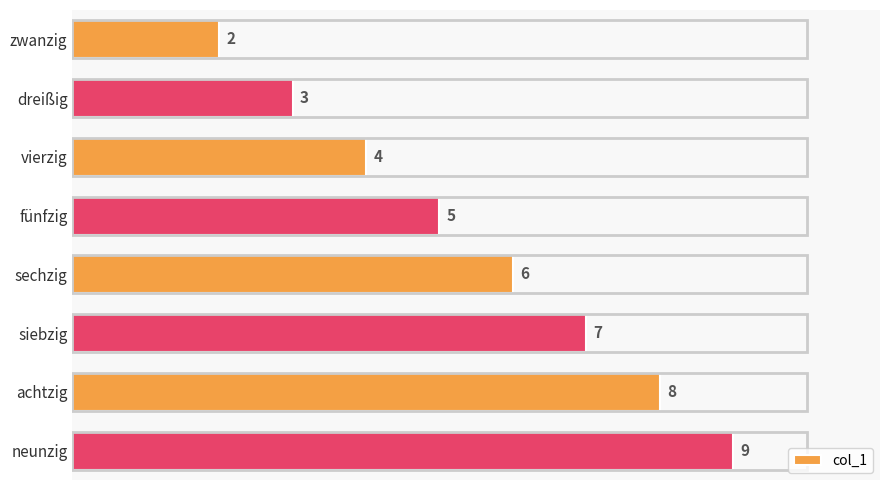

What is the difference between the second highest and minimum values?

6